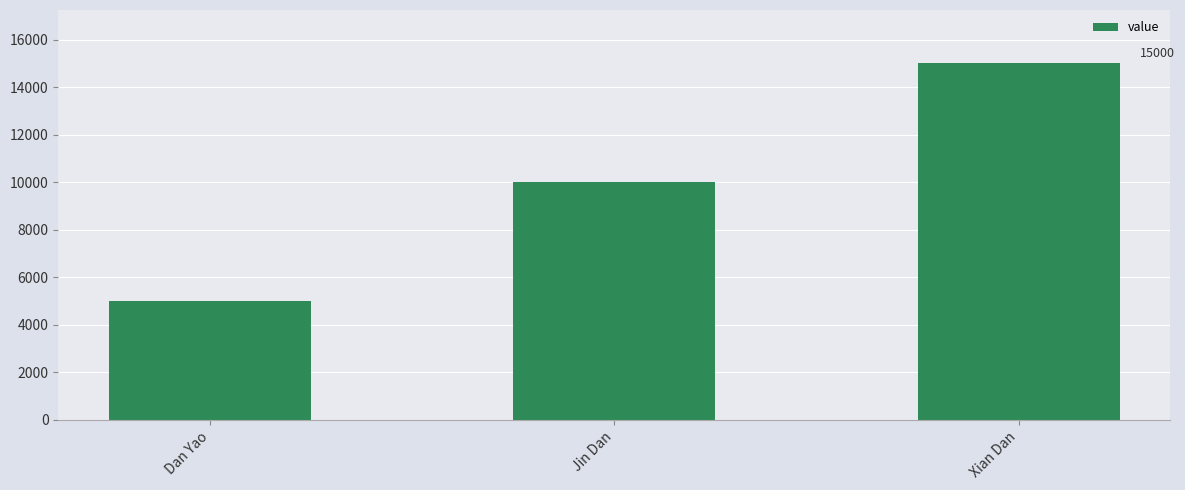

Which has a higher value, Xian Dan or Jin Dan?

Xian Dan